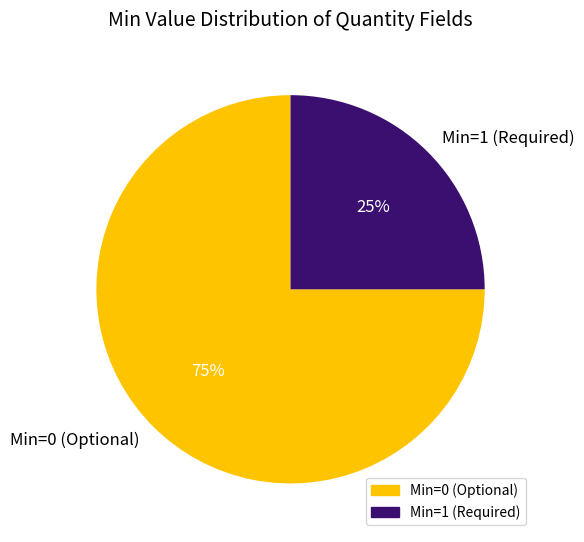

Is the sum of Min=1 (Required) and Min=0 (Optional) greater than half?

Yes